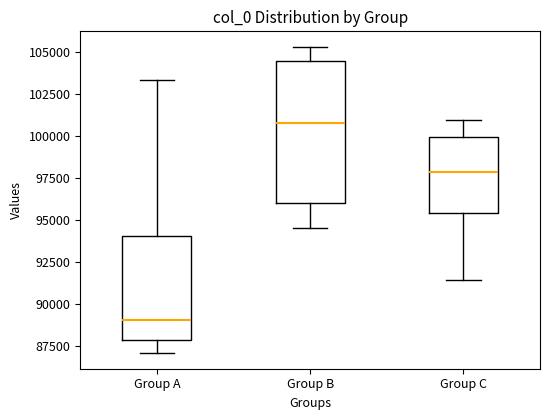

Where does the median line of the box for Group C sit on the y-axis? The values are not printed on the chart, so give them approximately, as read against the axis.

98000